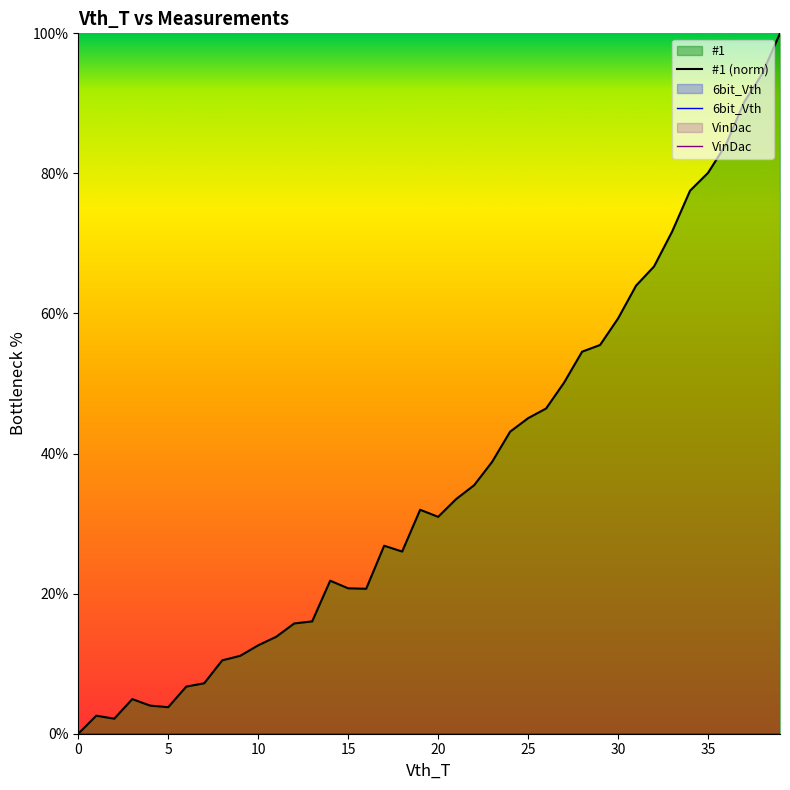

At 10, list the series in order from smallest to largest.

6bit_Vth, VinDac, #1 (norm)